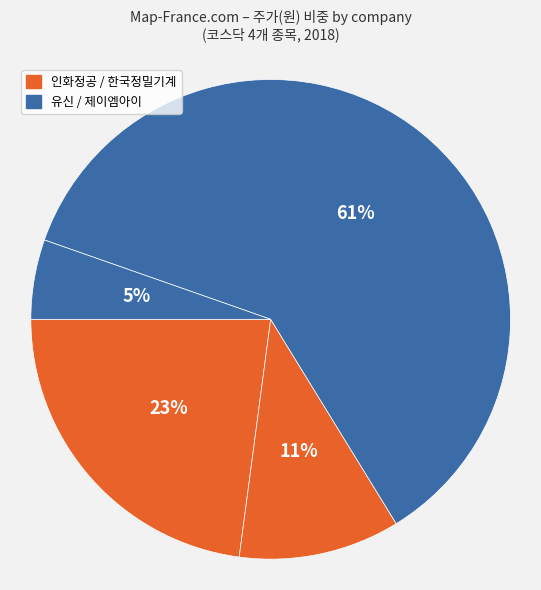

How many segments does this pie chart have?

4